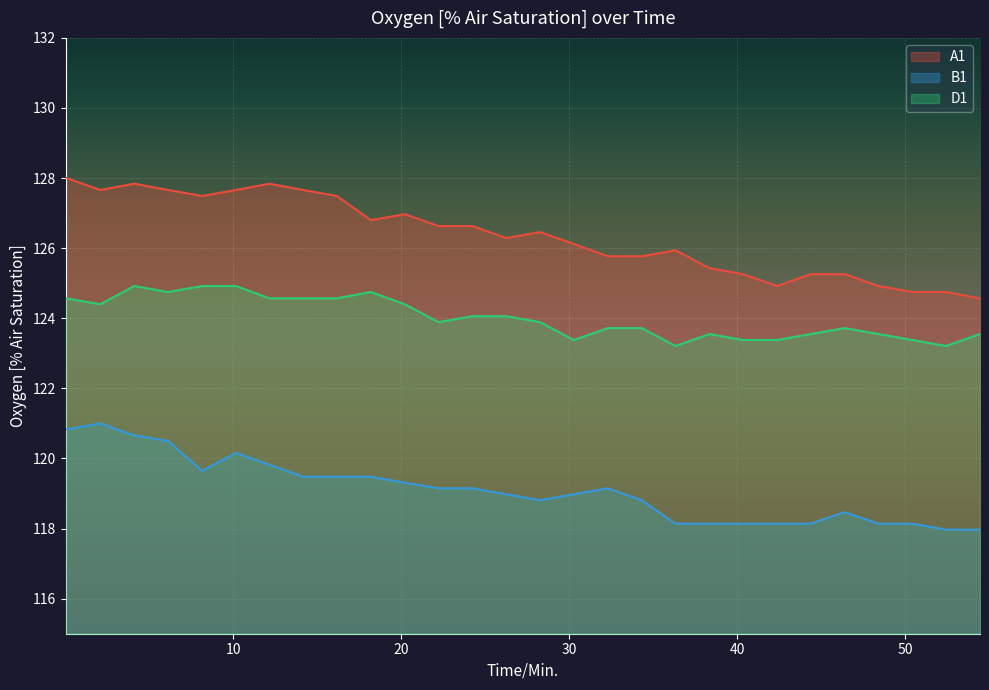

Which series has the largest total across all categories?

A1